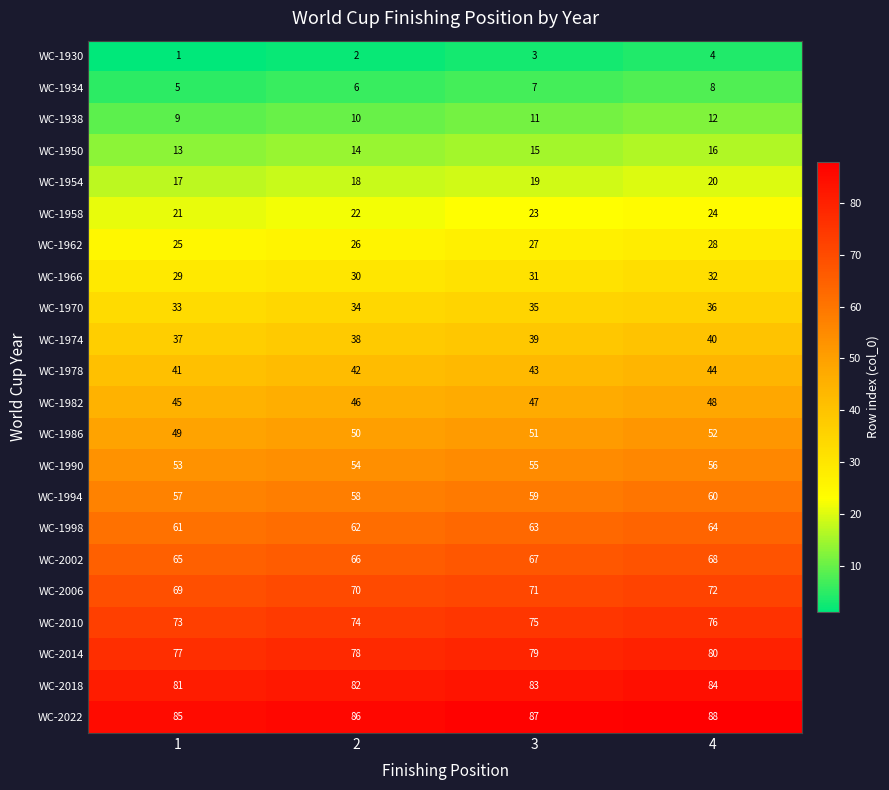

At how many categories does at least one series exceed 81?

4